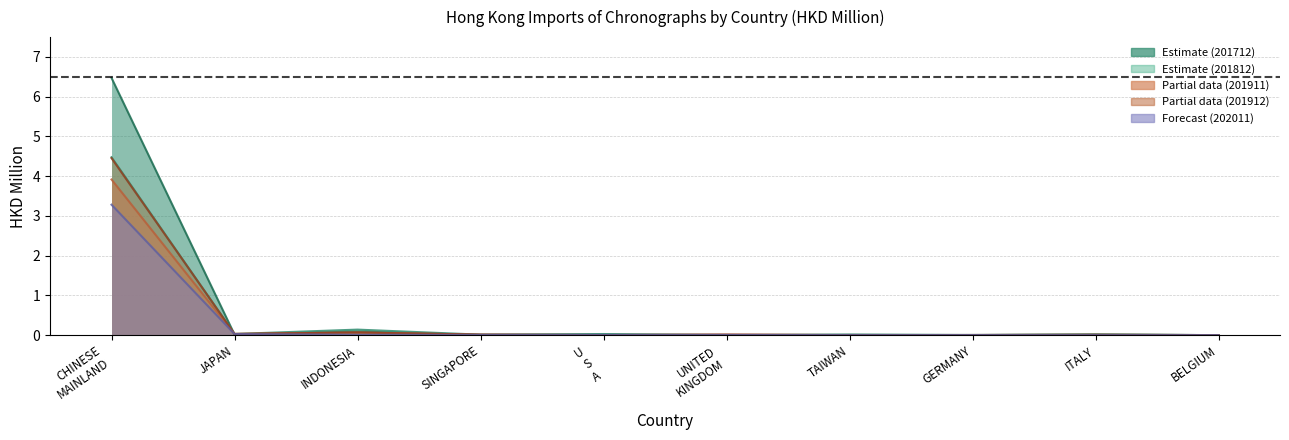

How many data points does each series have?

10